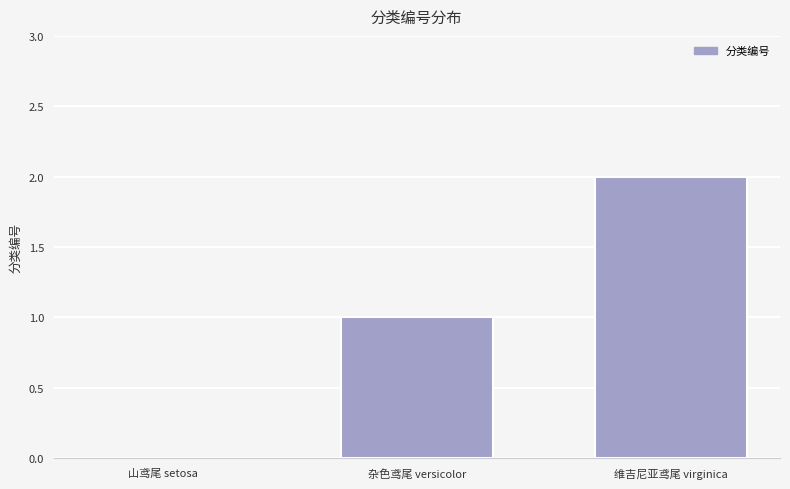

Between 杂色鸢尾 versicolor and 山鸢尾 setosa, which is larger?

杂色鸢尾 versicolor